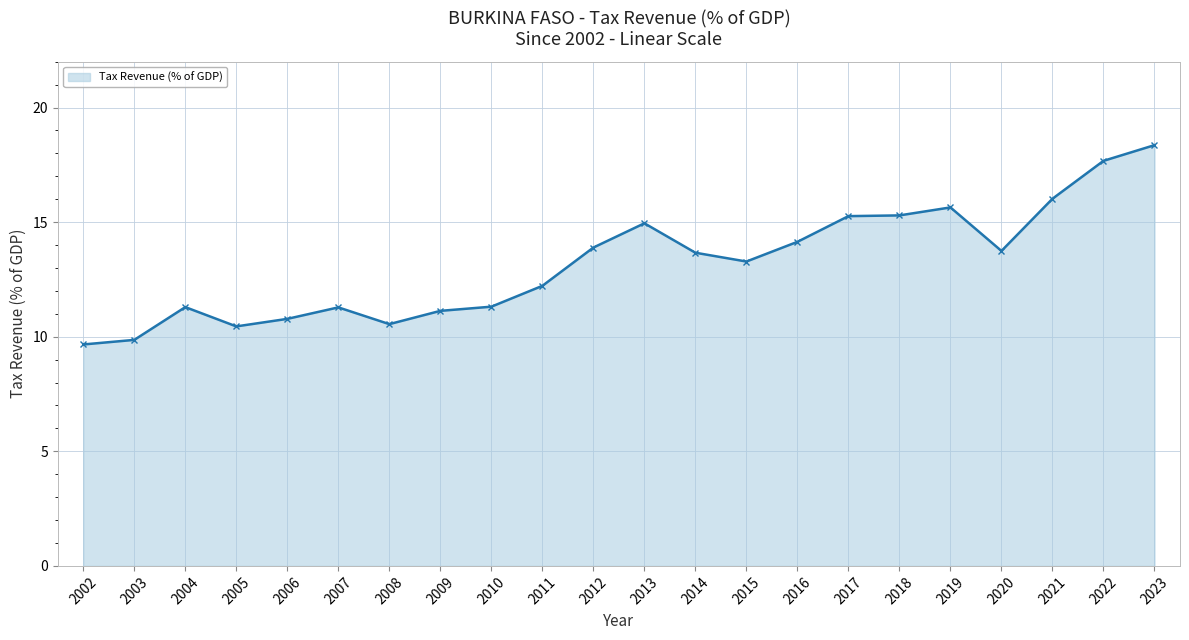

Which label corresponds to the smallest value in the chart?

2002